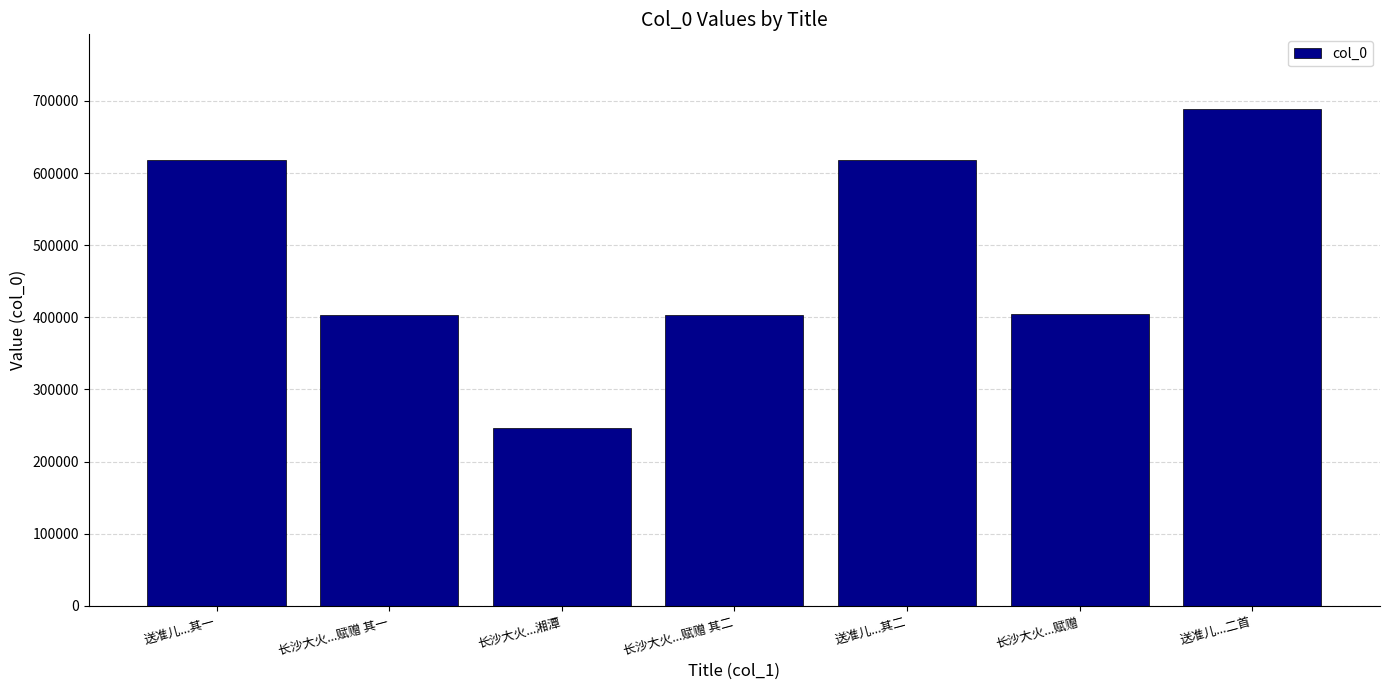

What is the maximum value shown in the chart?

688869